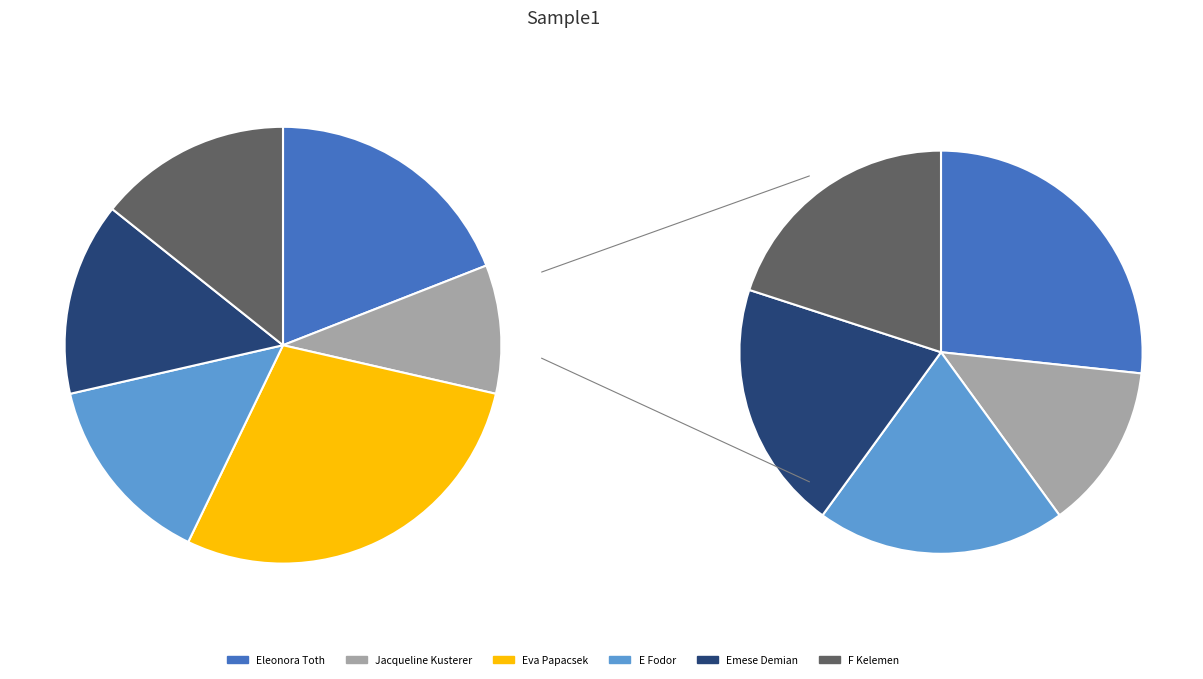

Which slice is the largest?

Eva Papacsek